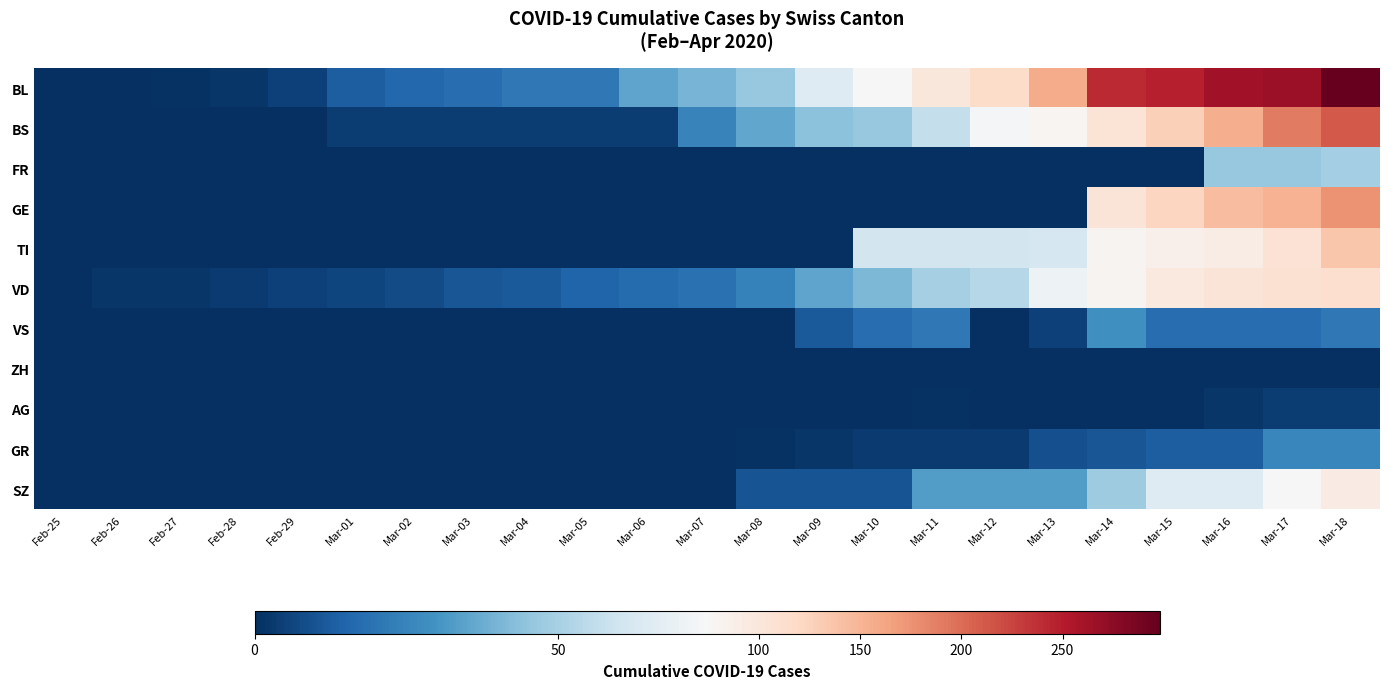

List the series in order of their peak value, lowest first.

ZH, AG, GR, VS, FR, SZ, VD, TI, GE, BS, BL